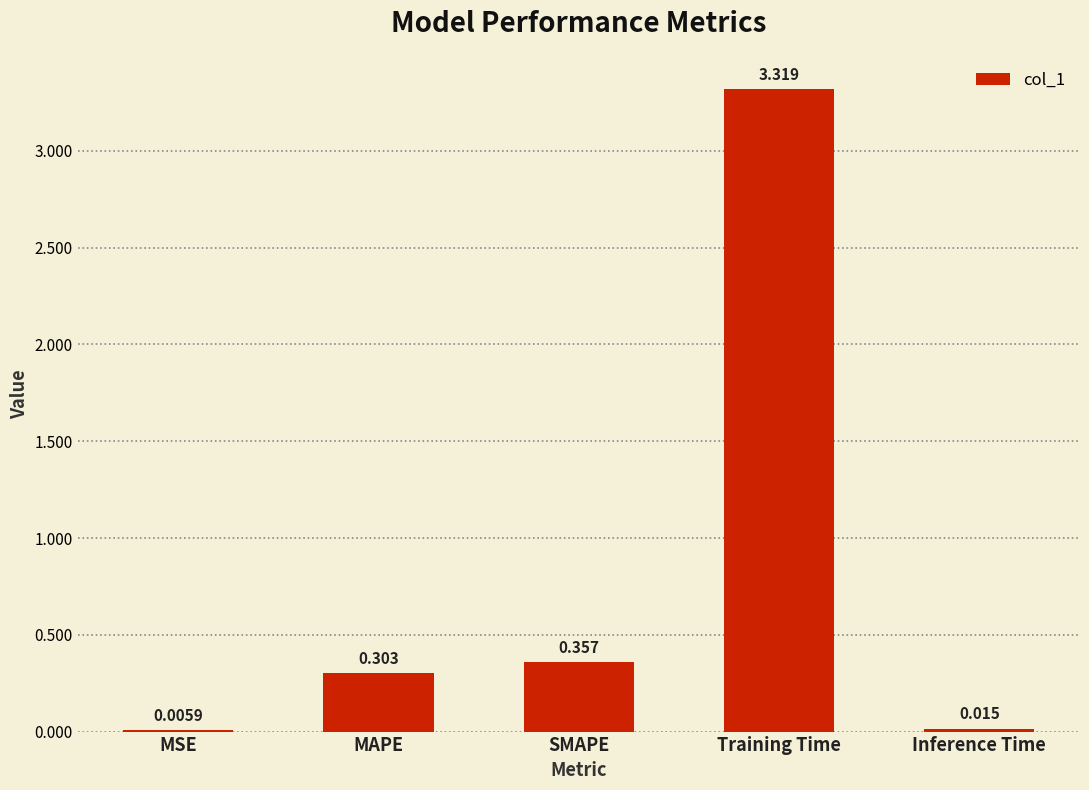

True or false: the data shows 0.1 at SMAPE.

False